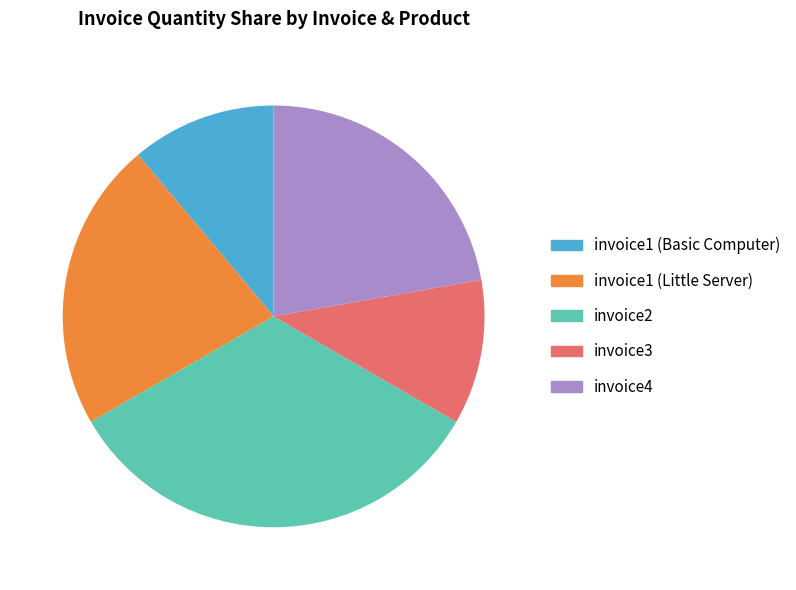

What is the largest slice in the pie chart?

invoice2